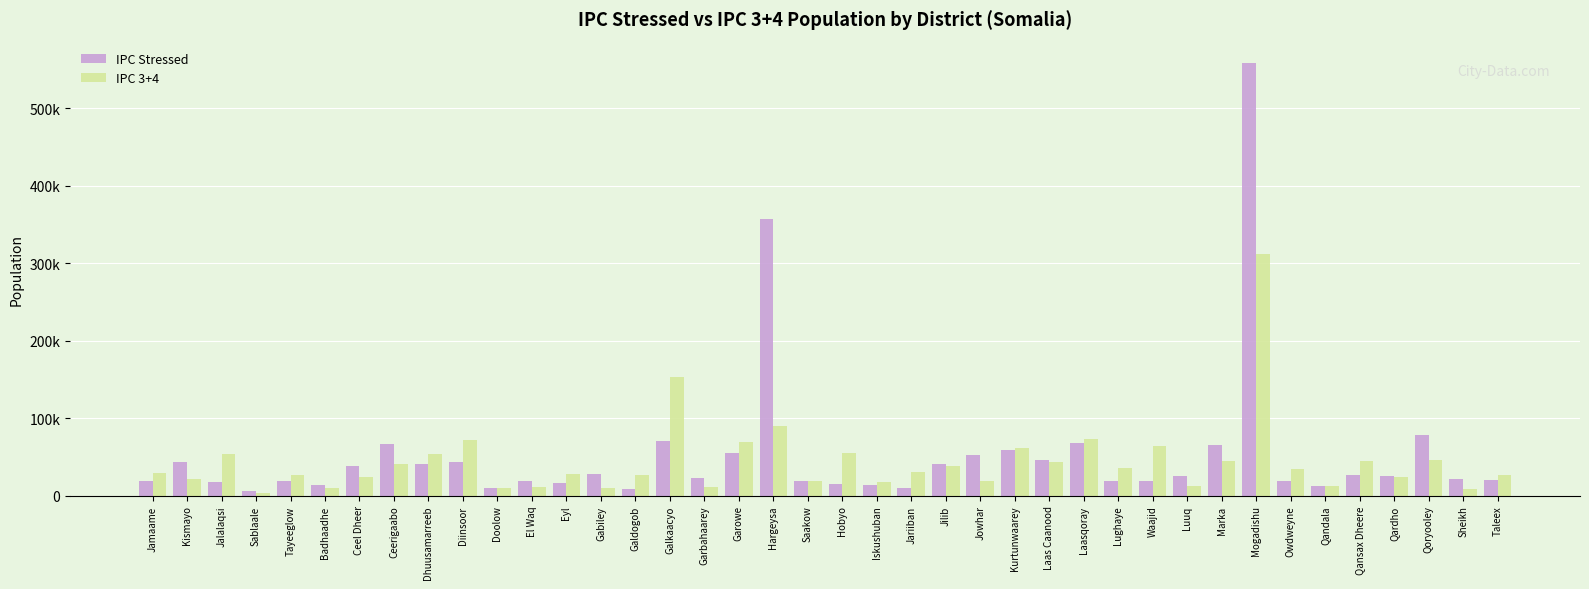

Reading left to right, list all the values displayed in this chart.

IPC Stressed: Jamaame=19435	Kismayo=43120	Jalalaqsi=18303	Sablaale=6563	Tayeeglow=18981	Badhaadhe=13917	Ceel Dheer=38328	Ceerigaabo=66626	Dhuusamarreeb=40560	Diinsoor=42936	Doolow=10394	El Waq=19448	Eyl=16417	Gabiley=27987	Galdogob=8386	Galkaacyo=71033	Garbahaarey=23502	Garowe=55617	Hargeysa=357317	Saakow=19595	Hobyo=15484	Iskushuban=13692	Jariiban=10000	Jilib=41020	Jowhar=52919	Kurtunwaarey=59192	Laas Caanood=45600	Laasqoray=67718	Lughaye=19637	Waajid=18771	Luuq=25061	Marka=65902	Mogadishu=557848	Owdweyne=18997	Qandala=12045	Qansax Dheere=27043	Qardho=25447	Qoryooley=77926	Sheikh=21765	Taleex=20080
IPC 3+4: Jamaame=29602	Kismayo=21696	Jalalaqsi=53454	Sablaale=3682	Tayeeglow=26489	Badhaadhe=10040	Ceel Dheer=23927	Ceerigaabo=40715	Dhuusamarreeb=53335	Diinsoor=71410	Doolow=10026	El Waq=10945	Eyl=27944	Gabiley=9624	Galdogob=27049	Galkaacyo=153316	Garbahaarey=11460	Garowe=69701	Hargeysa=89967	Saakow=18677	Hobyo=54816	Iskushuban=18370	Jariiban=30669	Jilib=38104	Jowhar=19328	Kurtunwaarey=61000	Laas Caanood=42939	Laasqoray=73187	Lughaye=36216	Waajid=64407	Luuq=12064	Marka=44732	Mogadishu=312000	Owdweyne=34038	Qandala=13254	Qansax Dheere=44547	Qardho=23854	Qoryooley=46725	Sheikh=9376	Taleex=27176